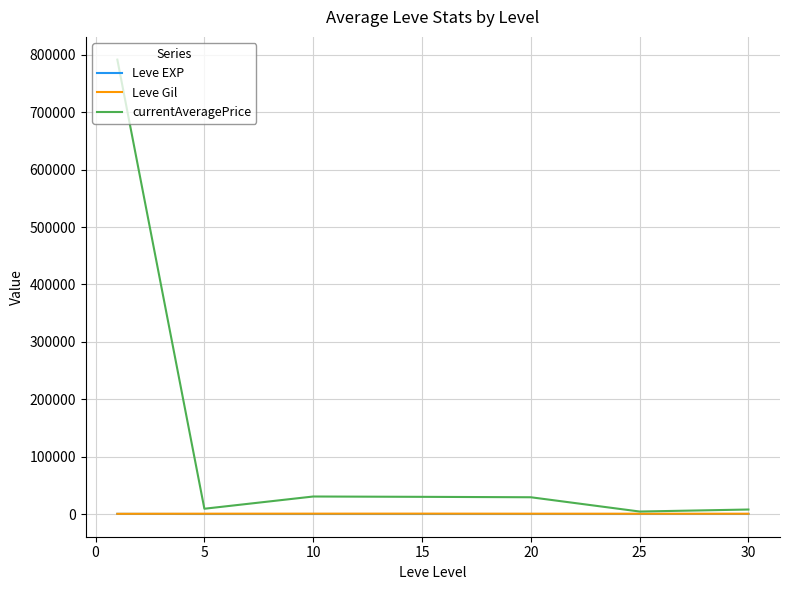

Which series has the largest total across all categories?

currentAveragePrice